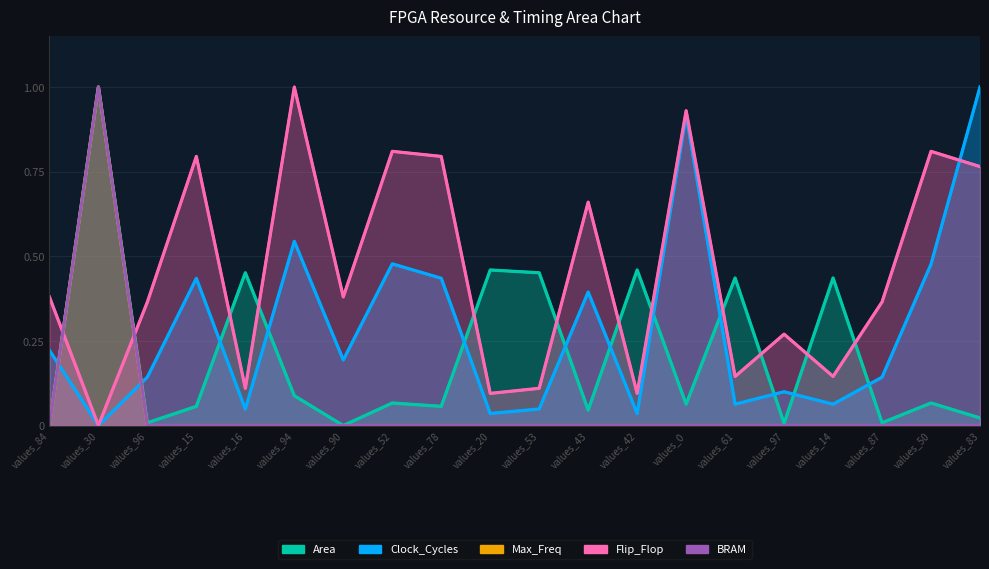

What is the sum of the Flip_Flop values at values_53 and values_30?

0.1